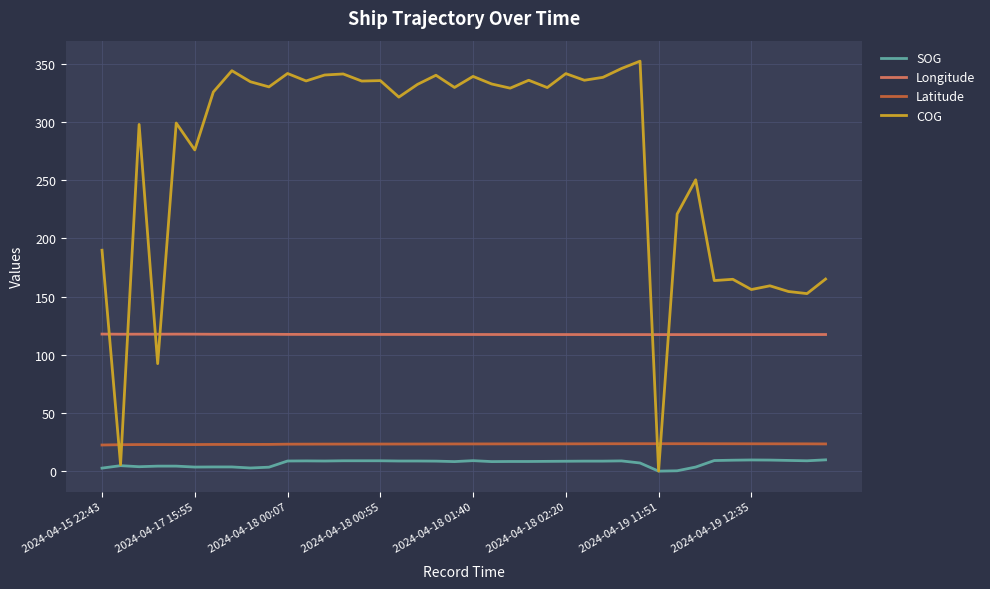

Count the number of categories in the chart.

40